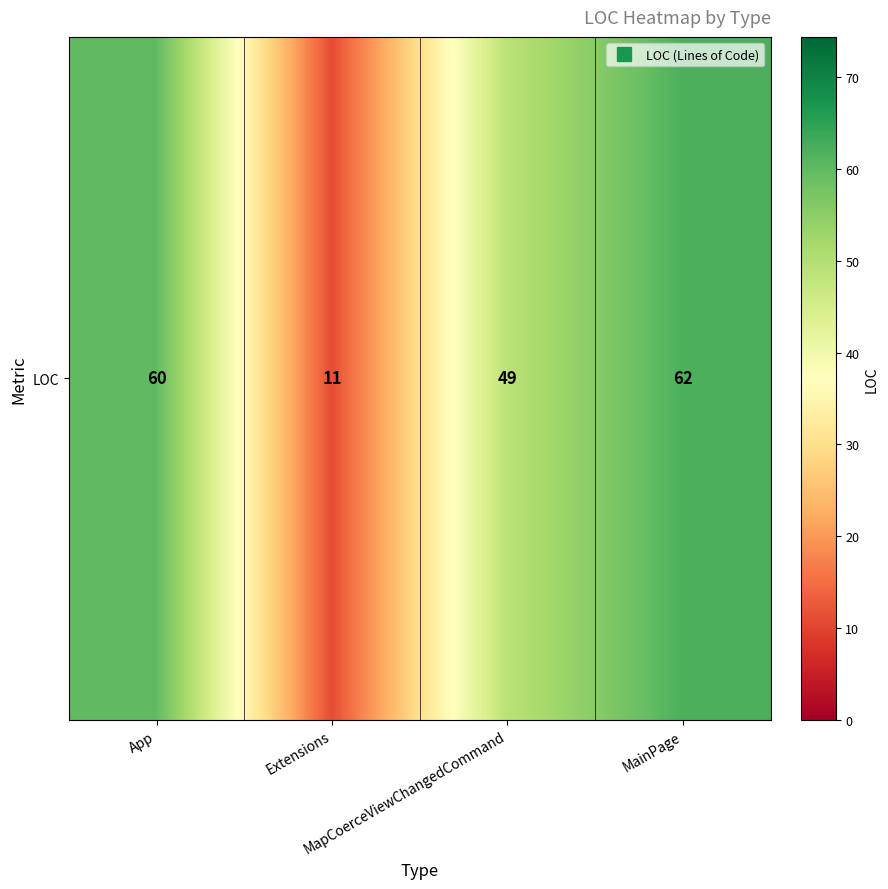

How many values exceed 60?

1